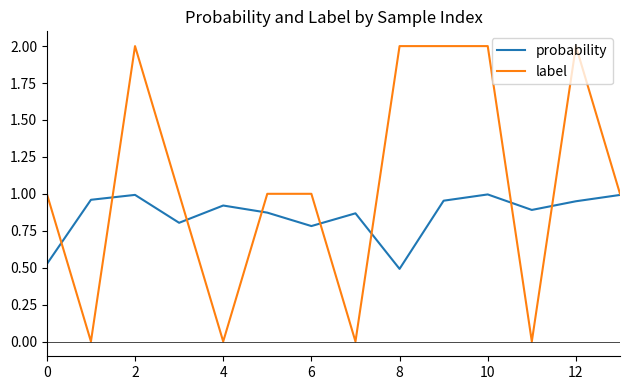

Which series has the widest spread of values?

label